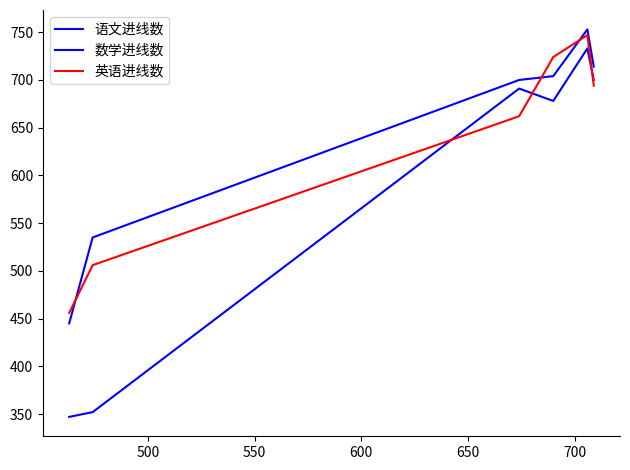

How many lines are shown in the chart?

3